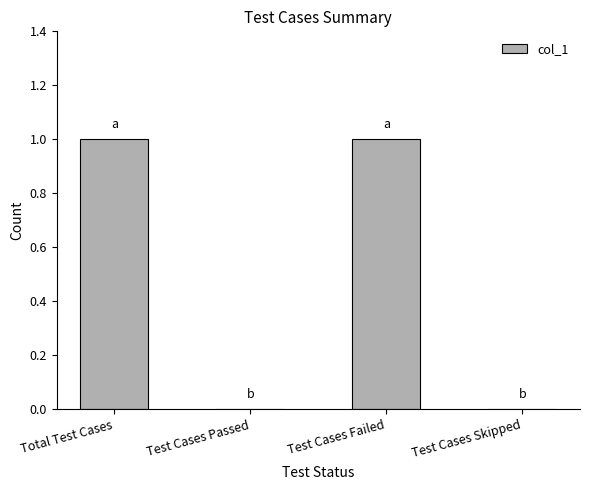

True or false: the data shows 1 at Test Cases Failed.

True